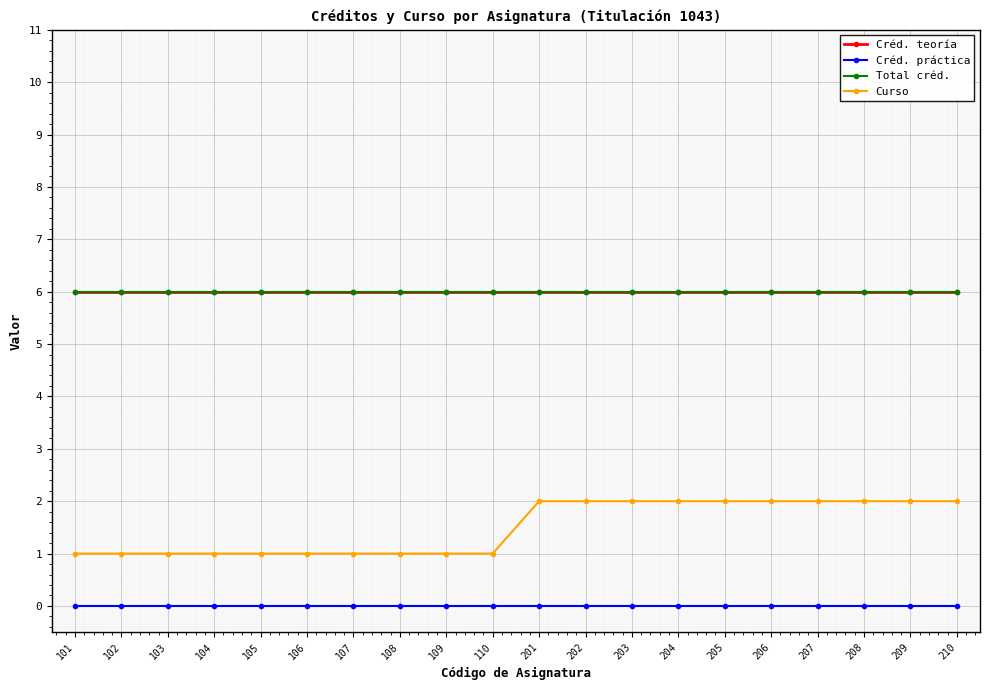

Does the chart have visible grid lines?

Yes